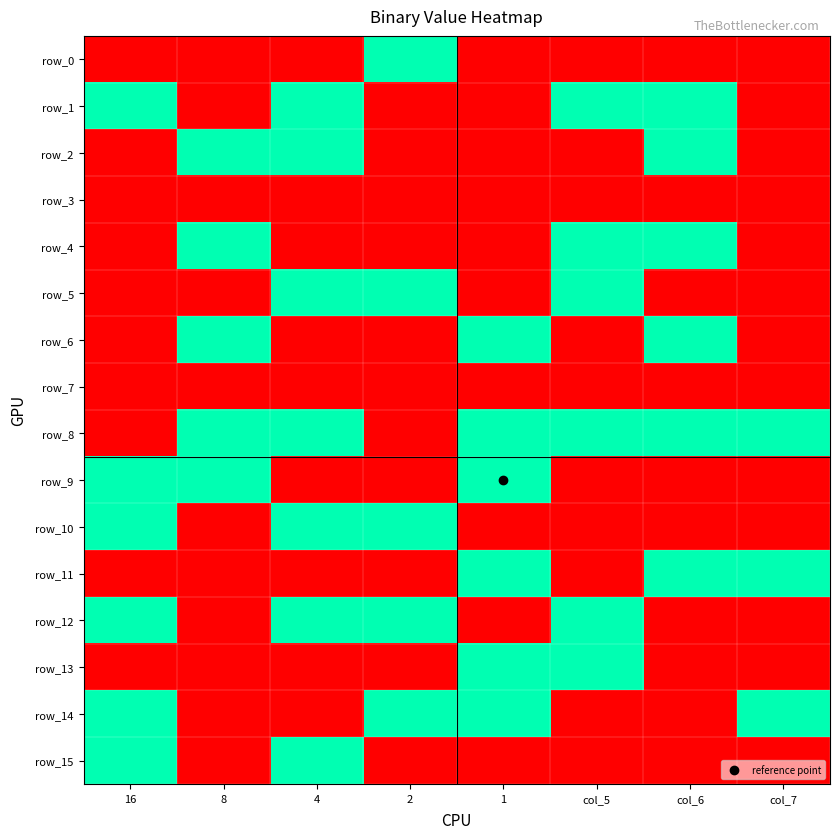

Between 16 and col_6, which series saw the biggest shift?

row_2